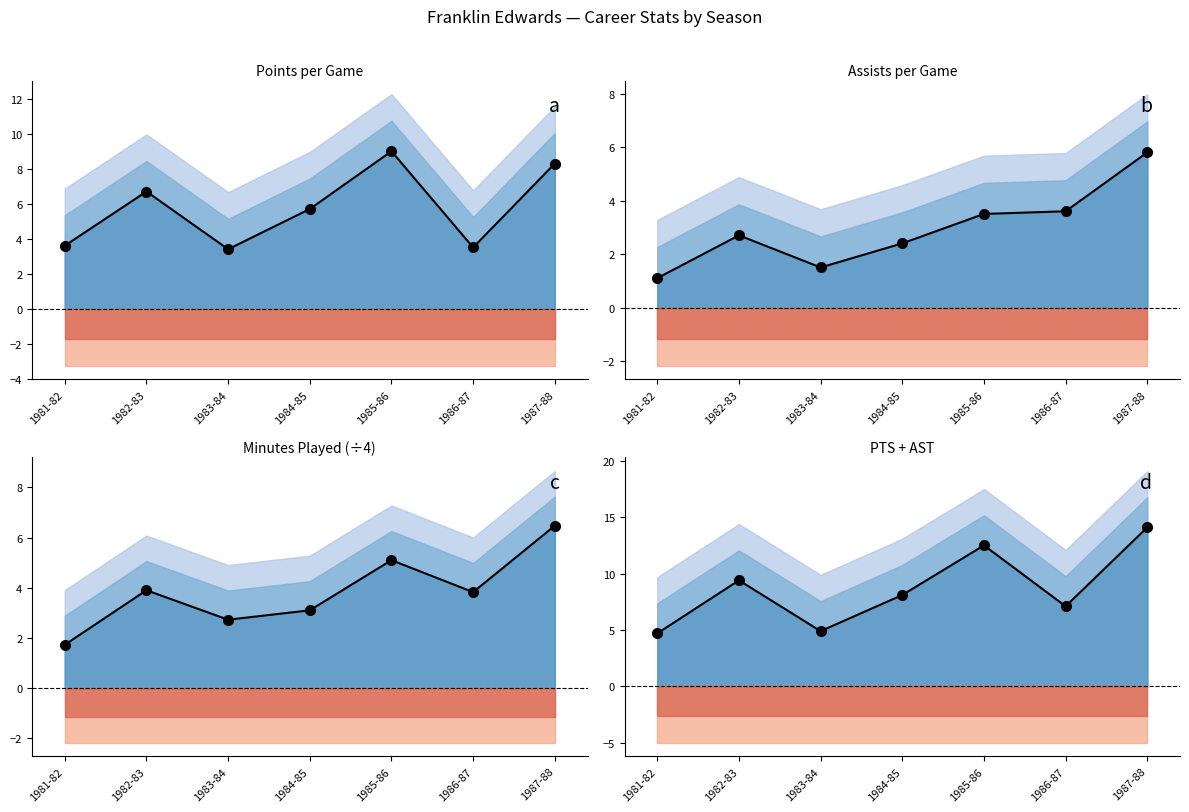

At which label does PTS+AST reach its peak?

1987-88